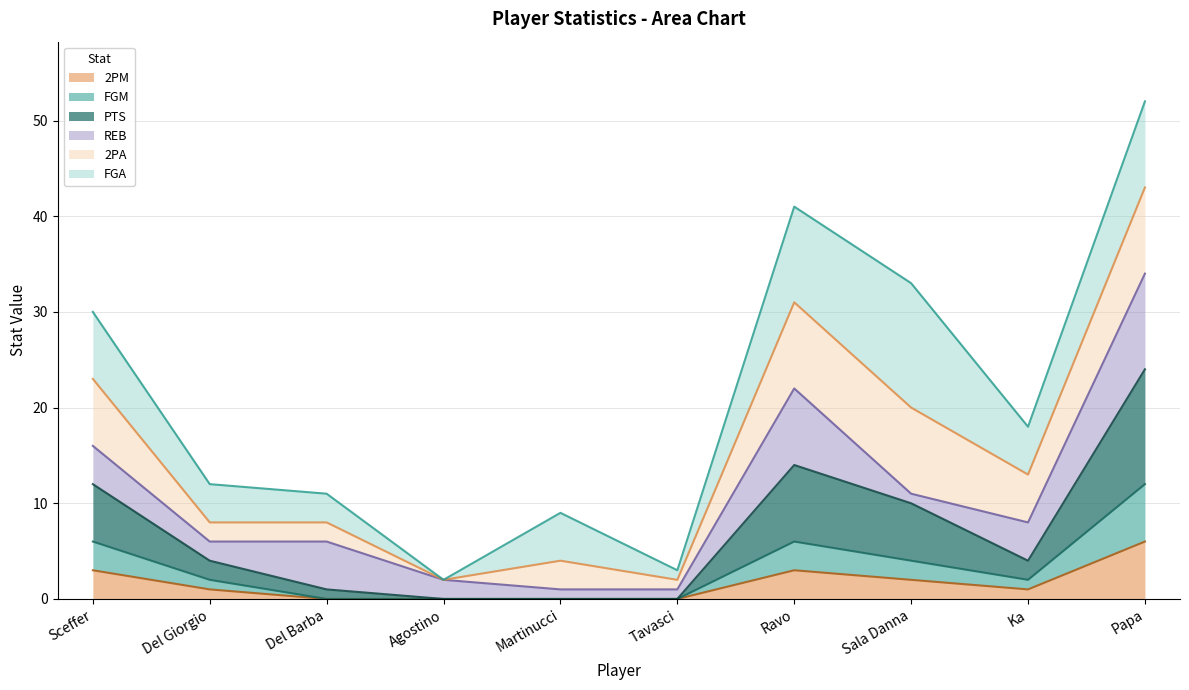

What is the difference between the maximum and minimum values in the 2PM series?

12